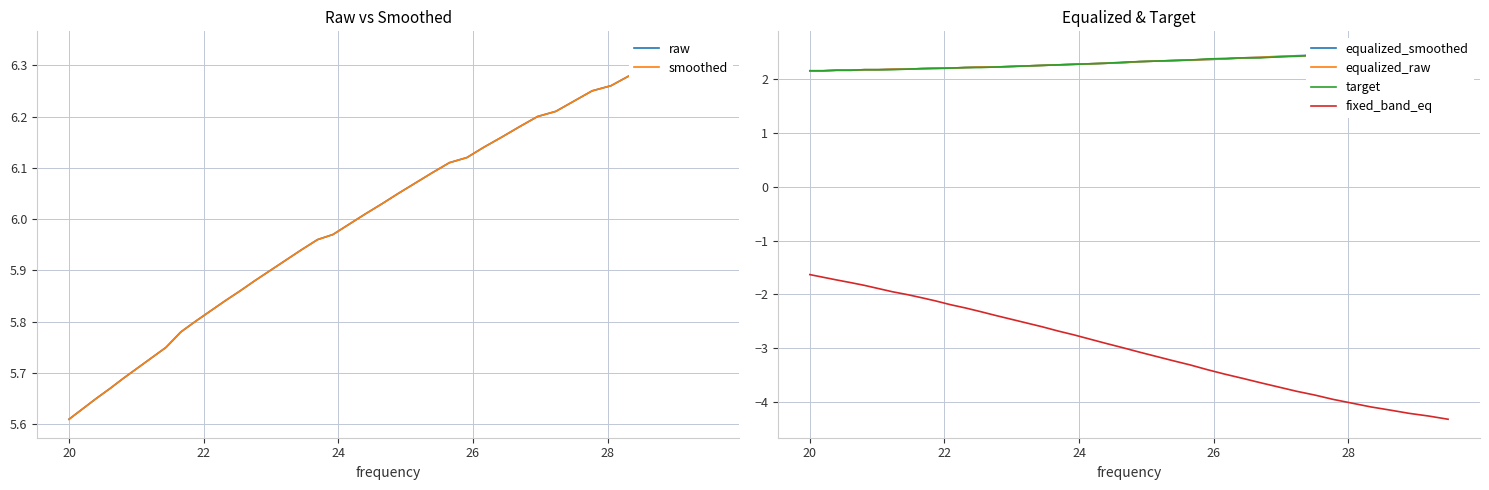

True or false: target and equalized_smoothed intersect in this chart.

False